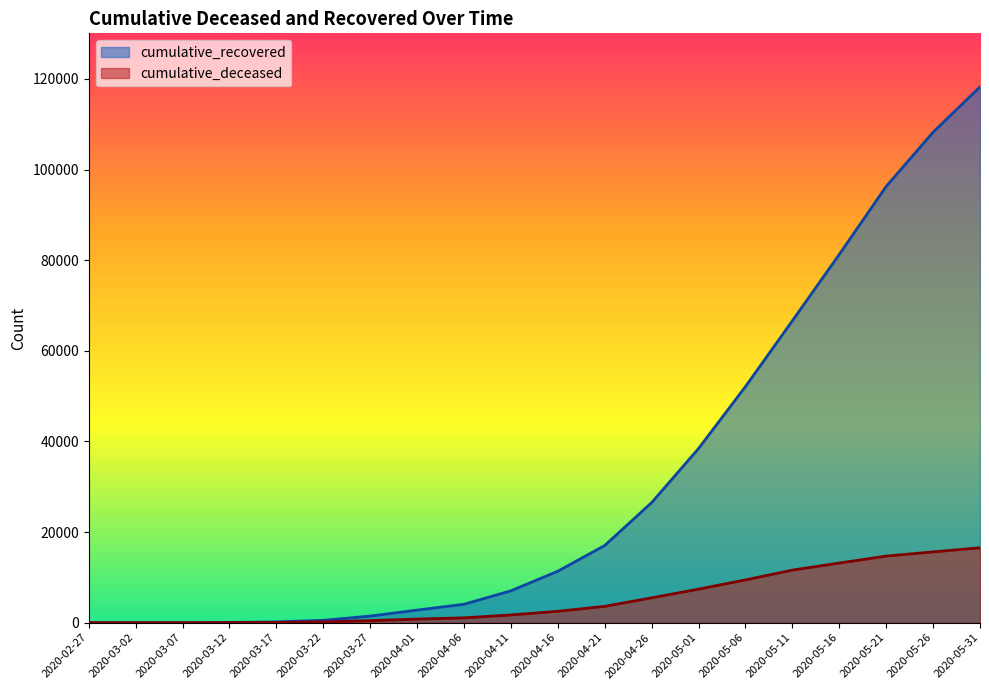

What is the label of the 12th point from the right?

2020-04-06